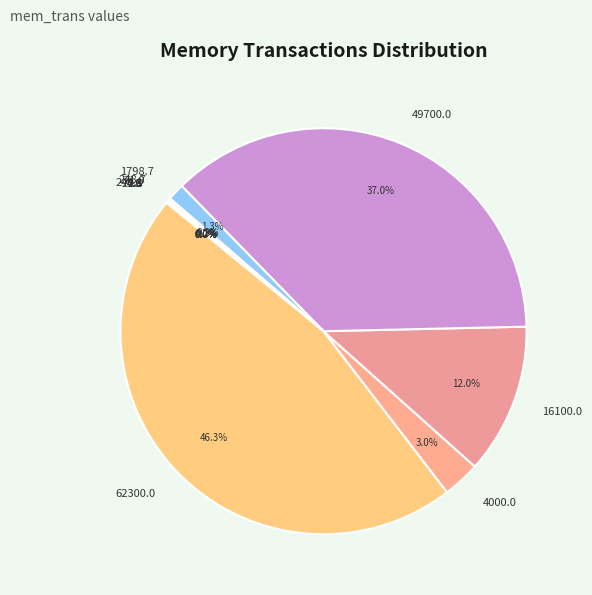

What is the largest slice in the pie chart?

62300.0